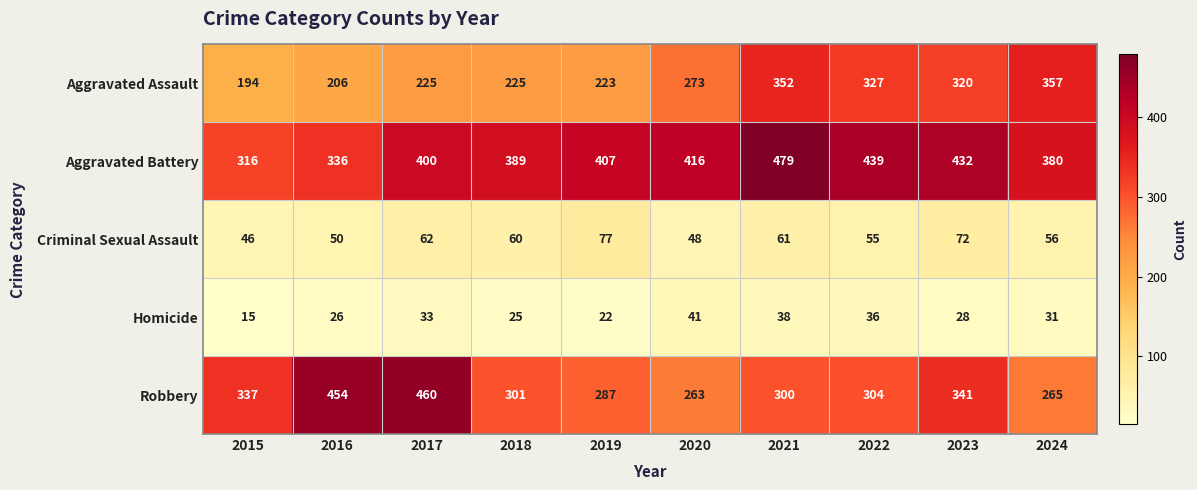

Which category has the highest value in the Aggravated Battery series?

2021